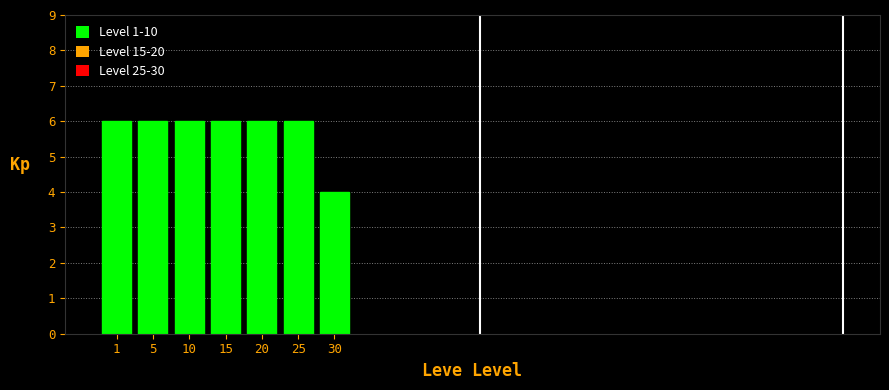

Reading left to right, extract all data points from this chart.

1=6	5=6	10=6	15=6	20=6	25=6	30=4